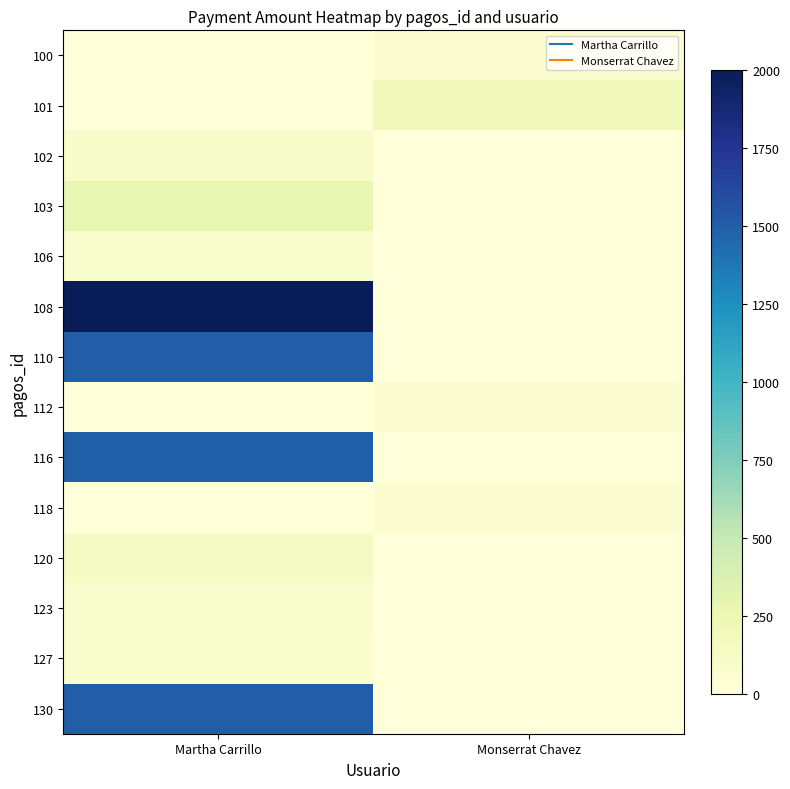

At which category is the sum across all series the highest?

Martha Carrillo